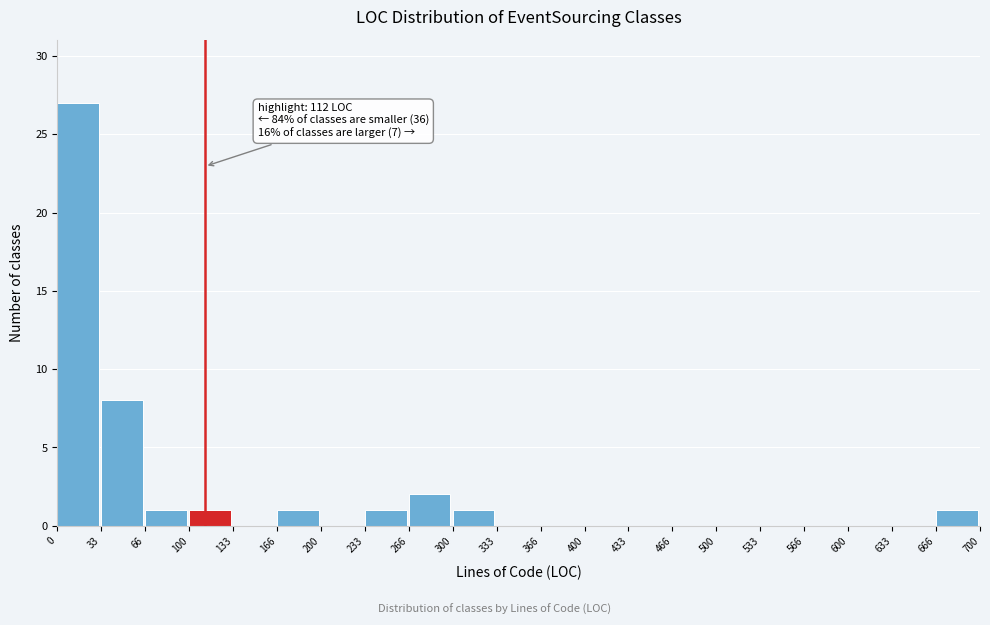

Over which range of the x-axis is the bar tallest?

0 to 33